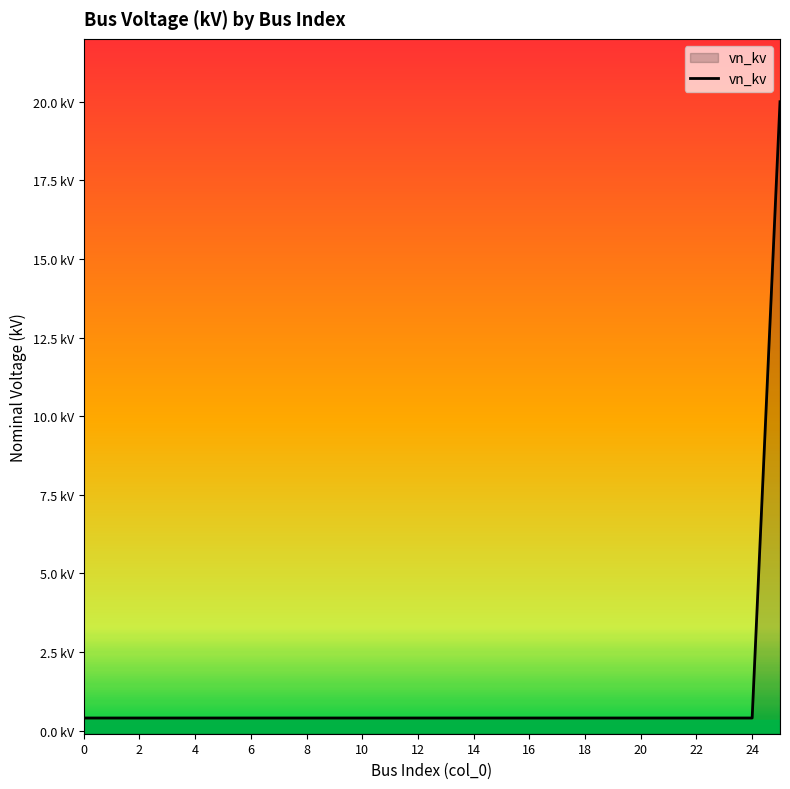

What is the greatest value displayed?

20.0